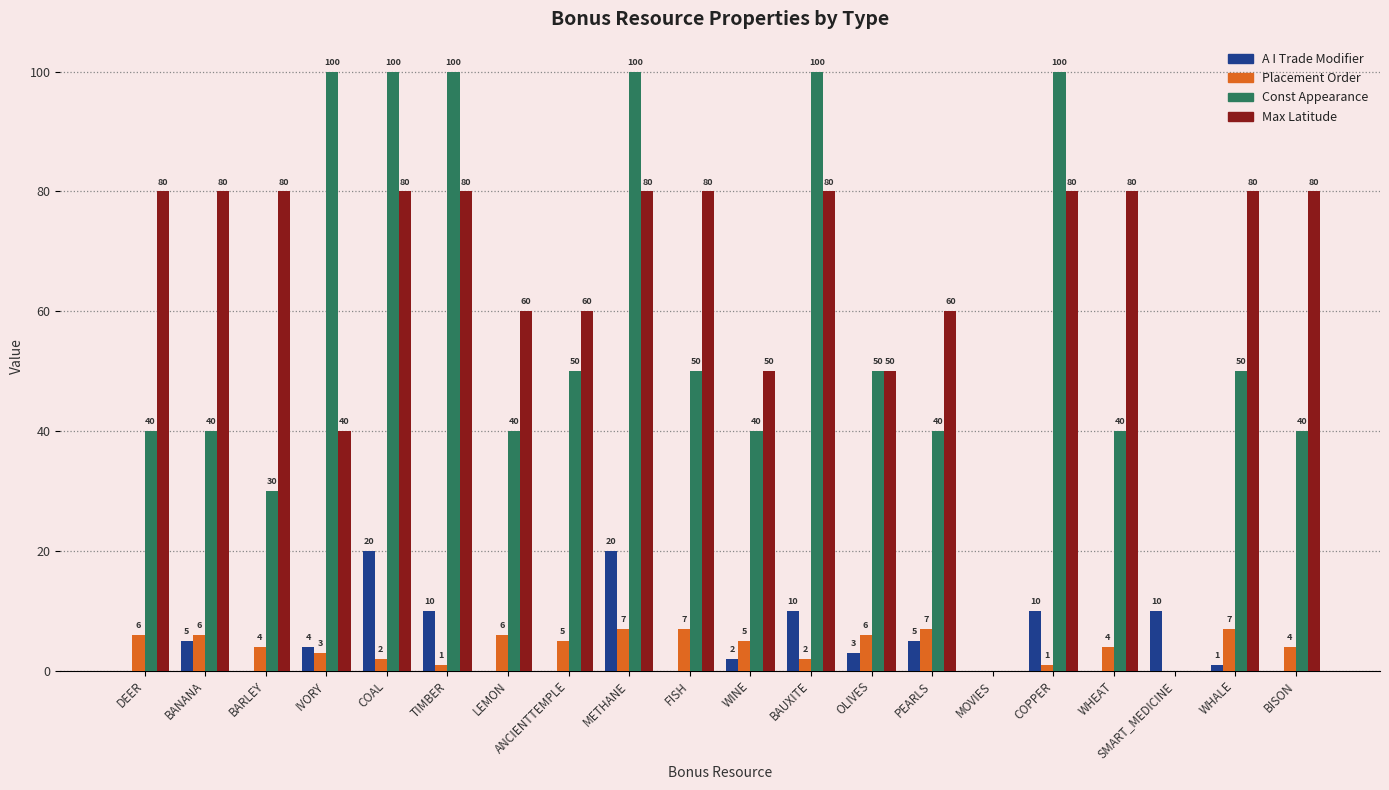

Is it true that Max Latitude equals 0 at SMART_MEDICINE?

True